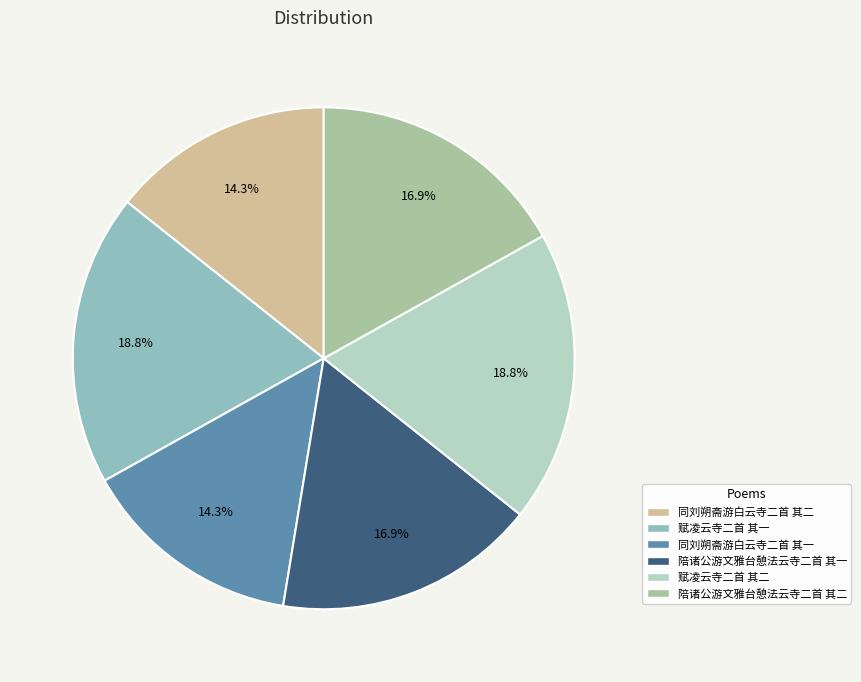

Does any single category account for the majority?

No